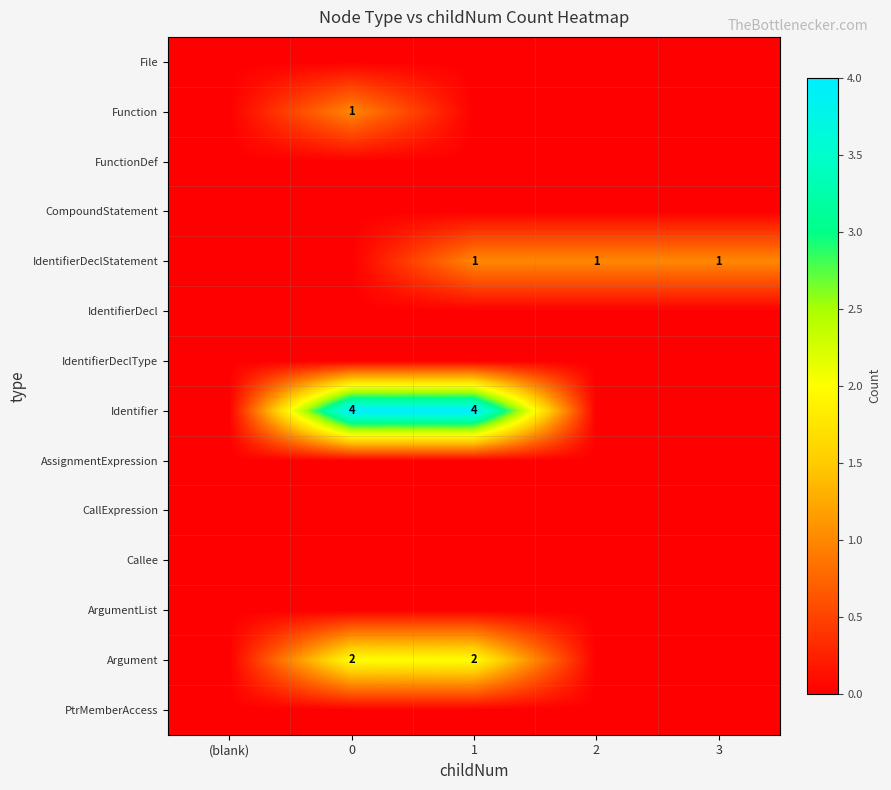

The value of Identifier at 0 is 1. True or false?

False